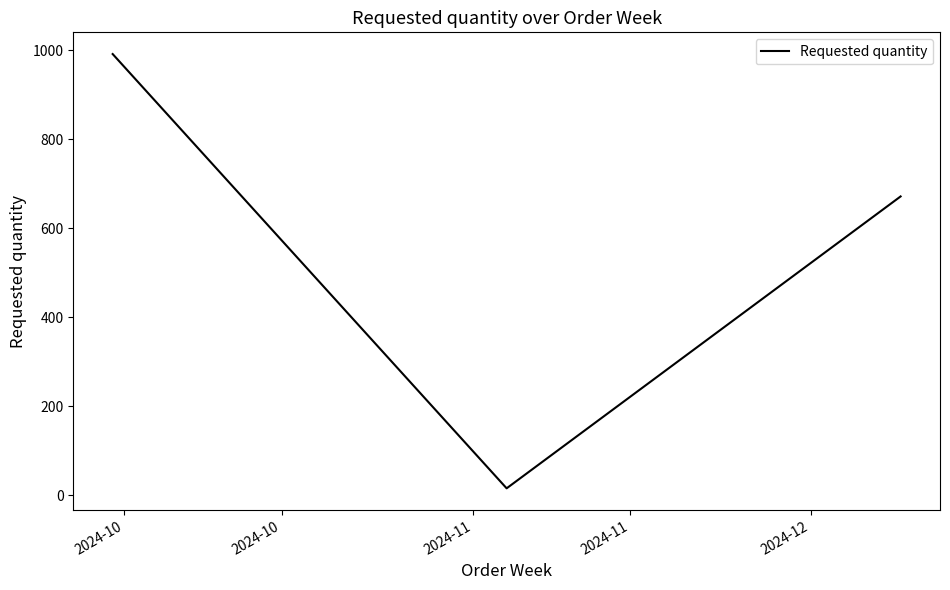

What is the sum of all values?

1680